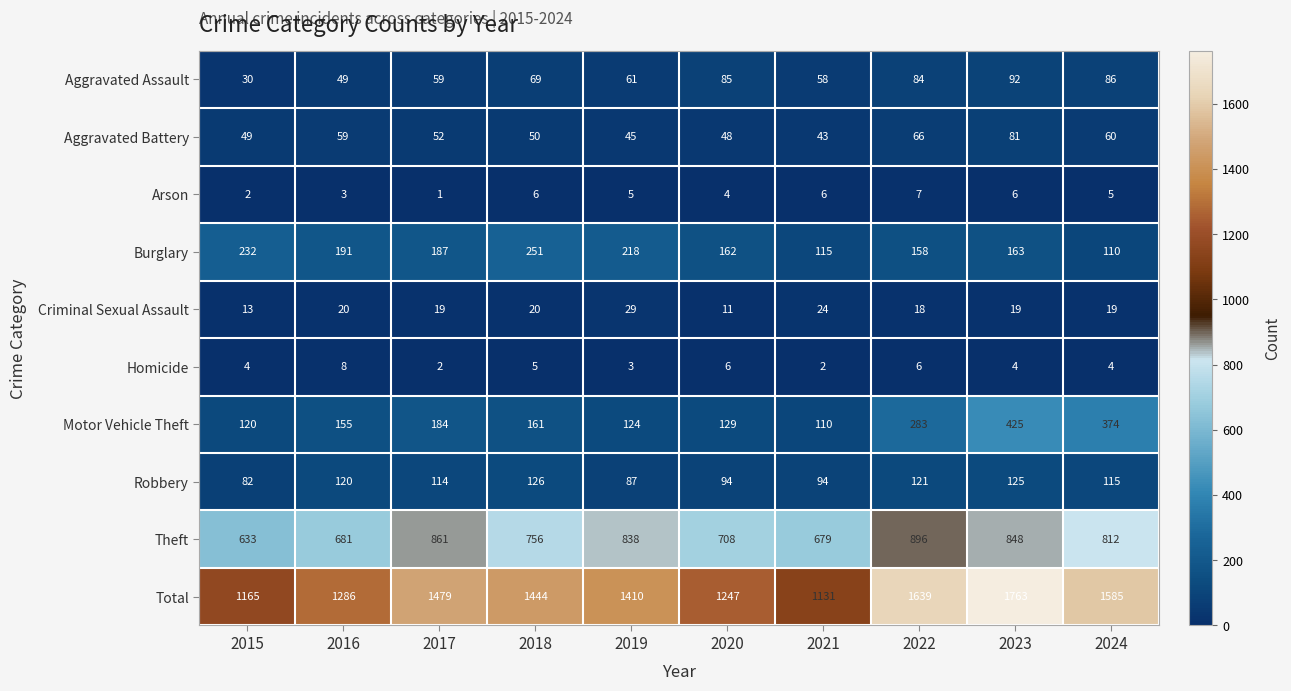

What is the difference between the maximum and minimum values in the Motor Vehicle Theft series?

315